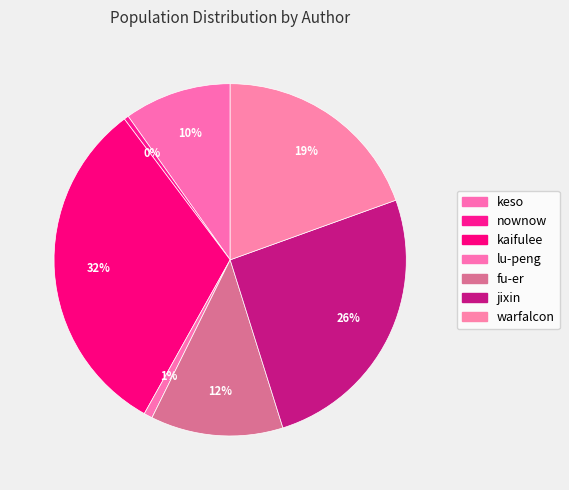

Count the number of slices in the pie.

7